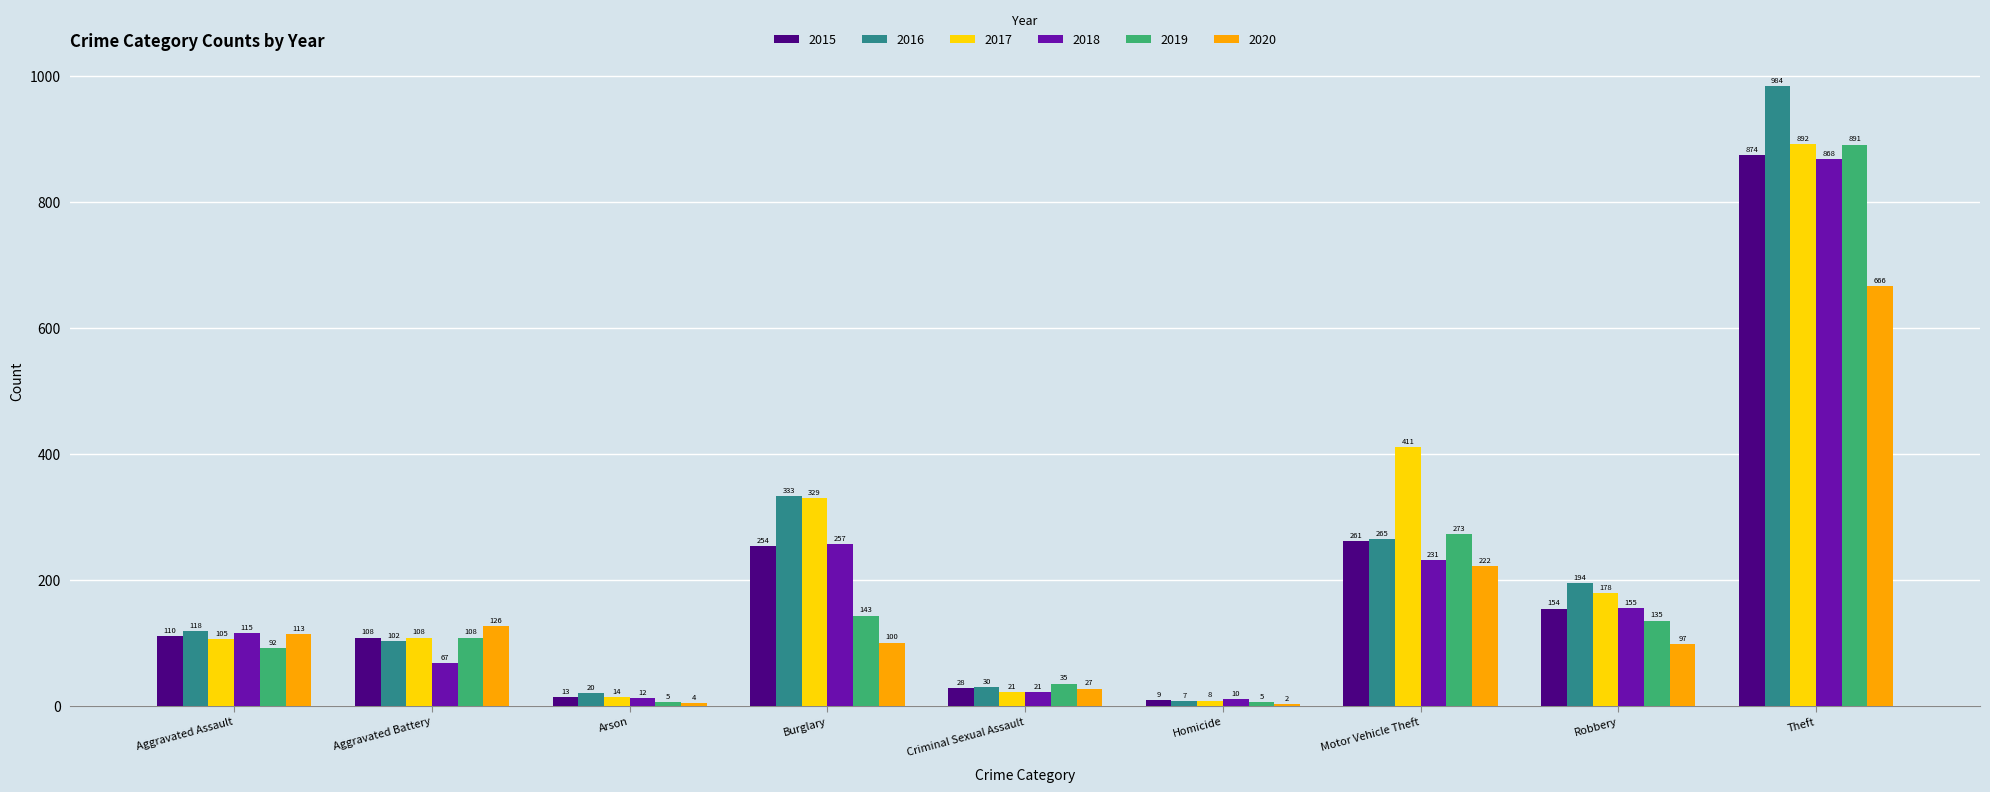

How many series are shown in this chart?

6